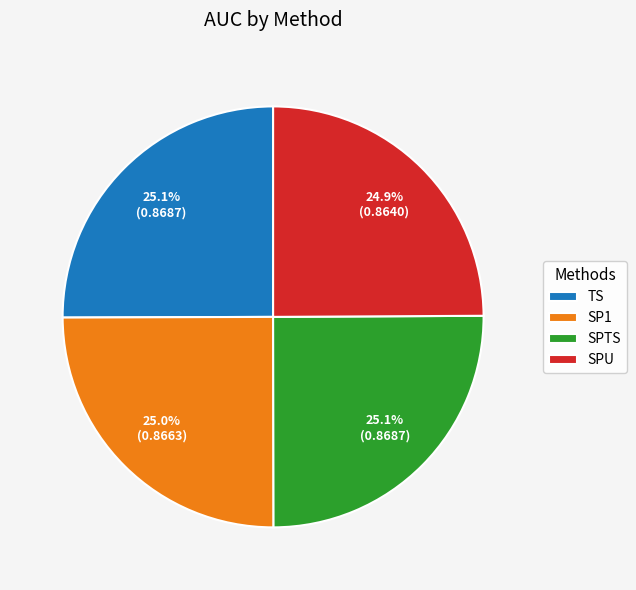

Does any single category account for the majority?

No